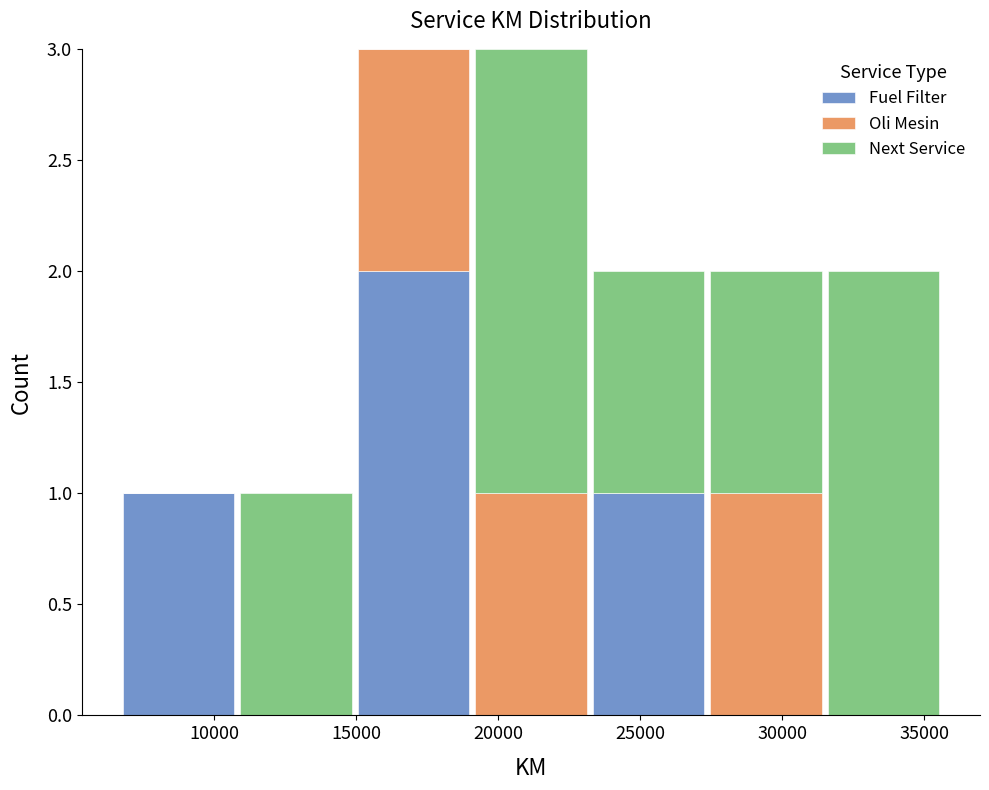

What is the total height of the stacked bar covering 11000 to 15000 on the x-axis? Neither the bar edges nor the heights are printed on the chart, so give them approximately, as read against the axes.

1